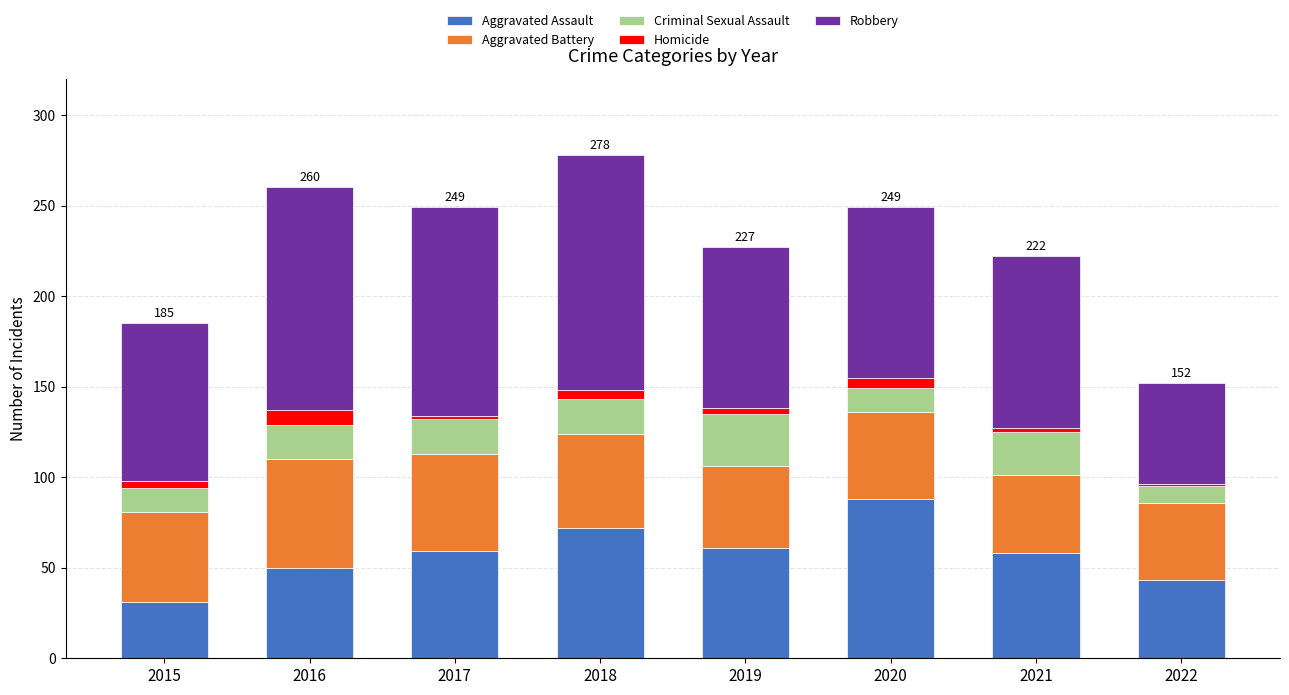

What is the maximum value for Aggravated Assault?

88